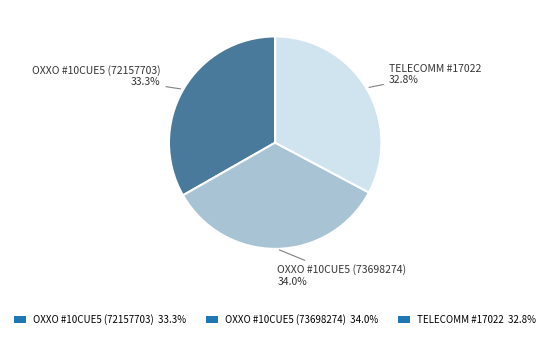

Is there a majority slice in this chart?

No